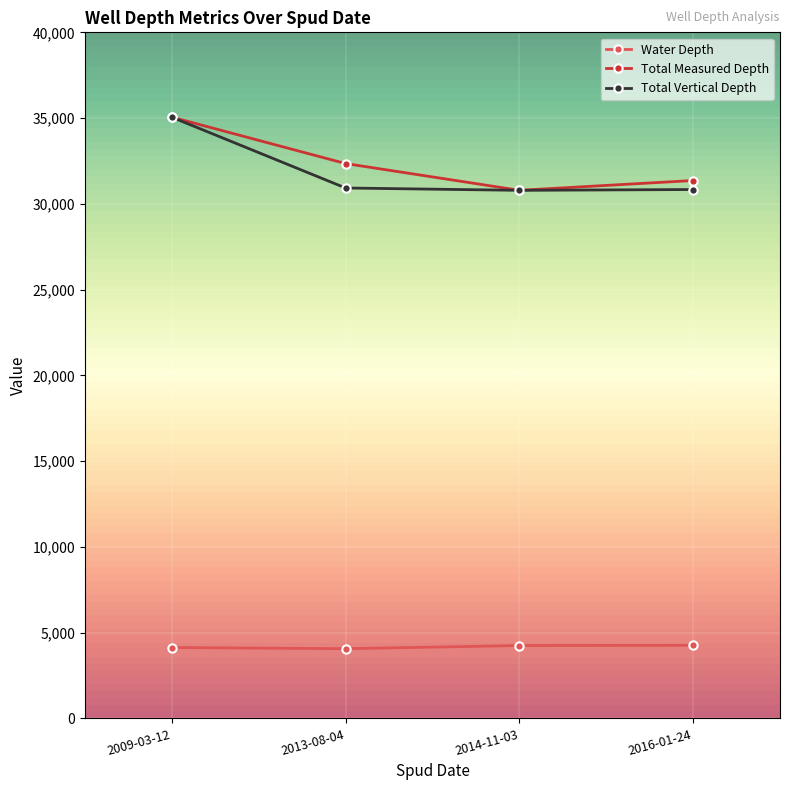

How many data points in Total Measured Depth are less than 32350?

2